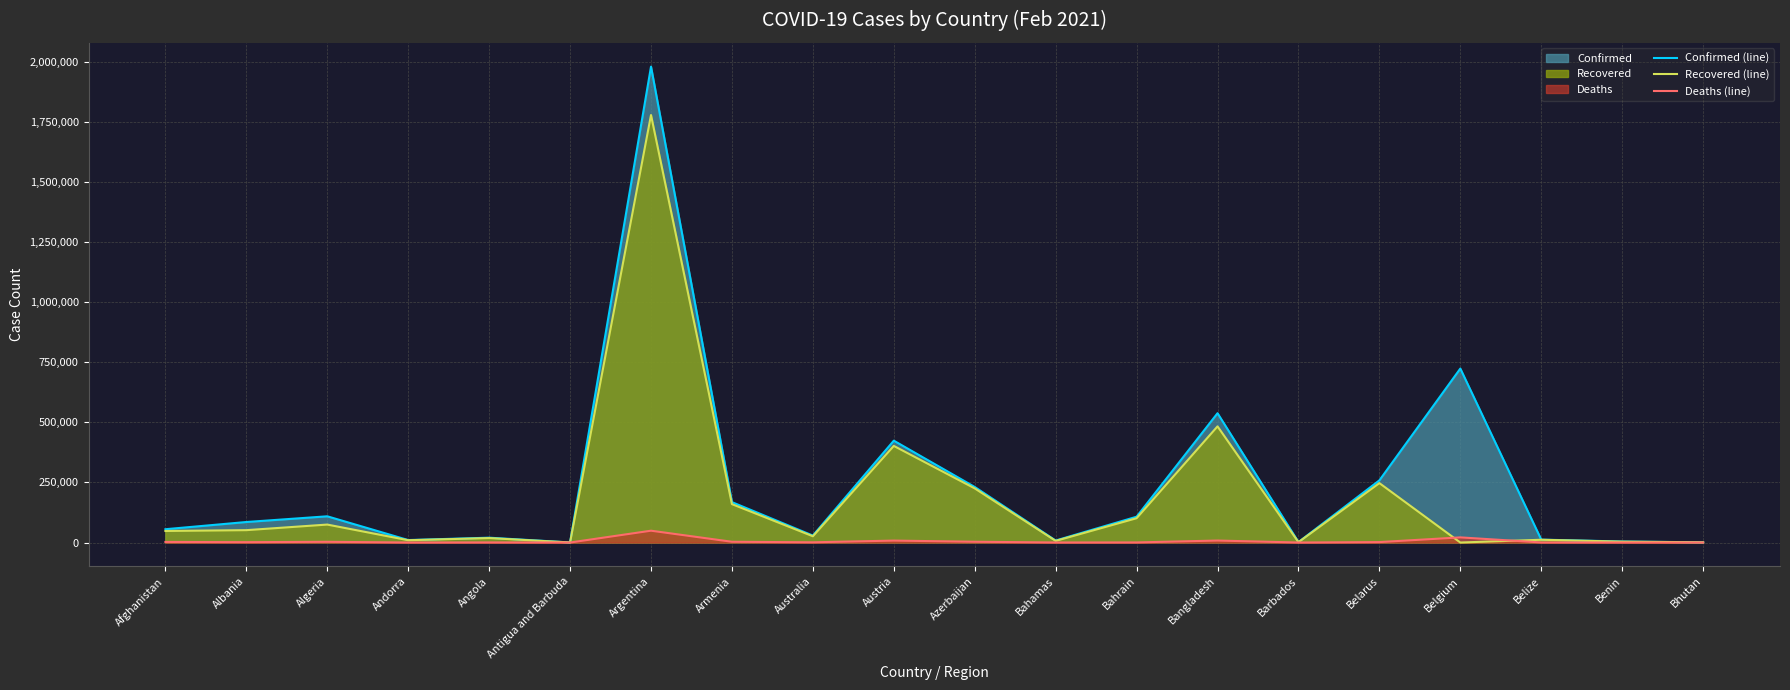

Is it true that Recovered (line) equals 11479 at Belize?

True